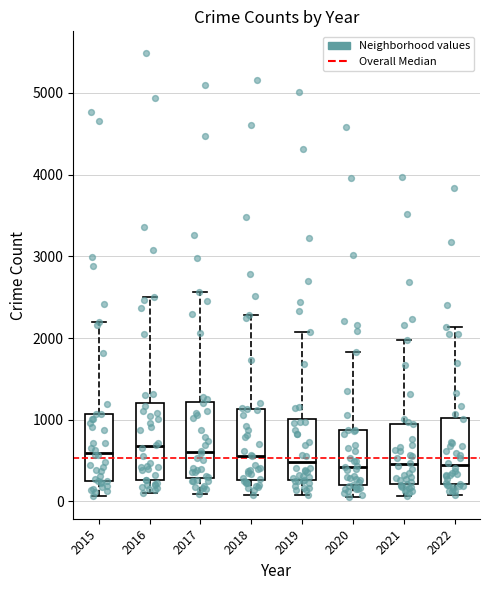

Reading left to right, transcribe this box plot: for each box, give where its median line is, the range the box spans, and where its two whiskers end, as read against the y-axis. The values are not printed on the chart, so give them approximately, as read against the axis.

2015: median 600, box 300 to 1100, whiskers 100 to 2200
2016: median 700, box 300 to 1200, whiskers 100 to 2500
2017: median 600, box 300 to 1200, whiskers 100 to 2600
2018: median 600, box 300 to 1100, whiskers 100 to 2300
2019: median 500, box 300 to 1000, whiskers 100 to 2100
2020: median 400, box 200 to 900, whiskers 100 to 1800
2021: median 500, box 200 to 1000, whiskers 100 to 2000
2022: median 400, box 200 to 1000, whiskers 100 to 2100